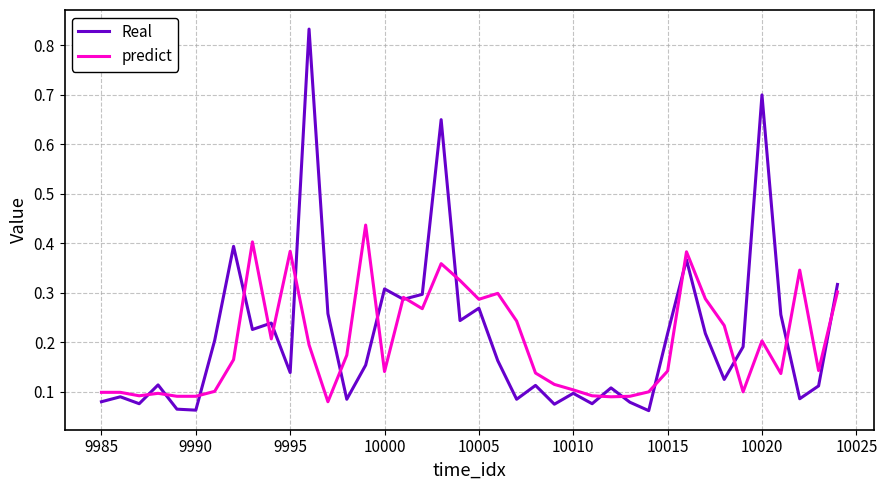

Which series has the largest range (max minus min)?

Real